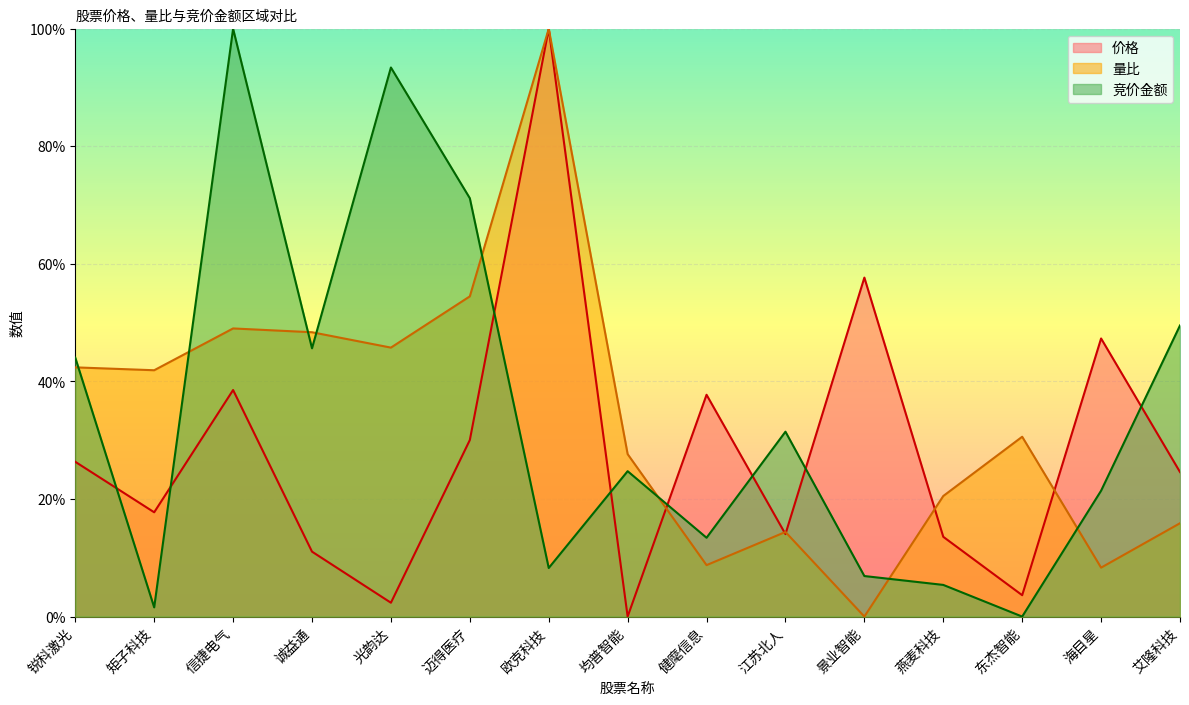

Where is the first local minimum for 竞价金额?

矩子科技